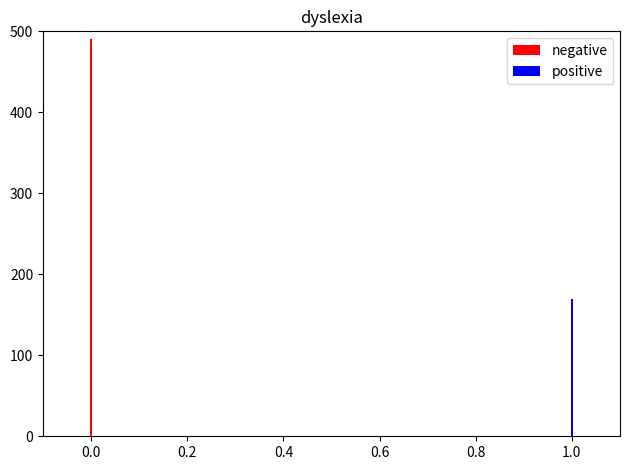

Is it true that negative equals 0 at 1.0?

True